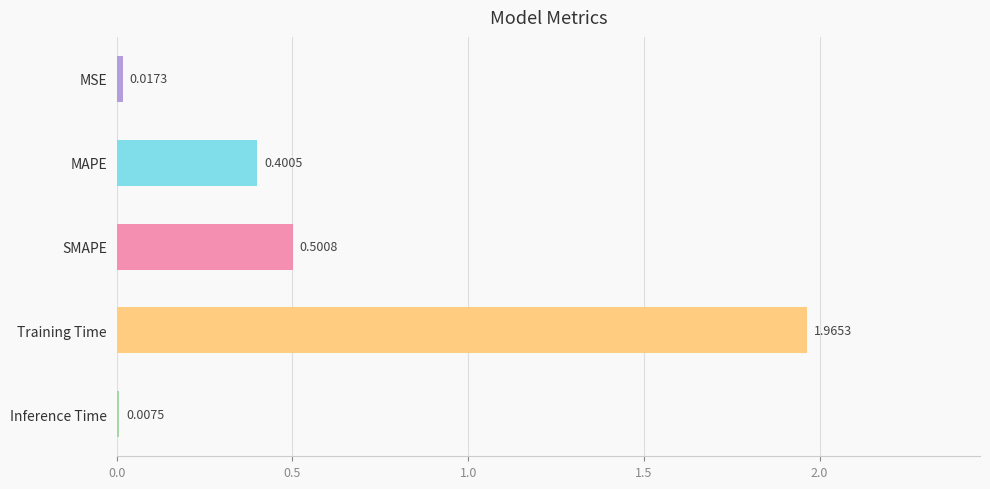

What is the average value?

0.6